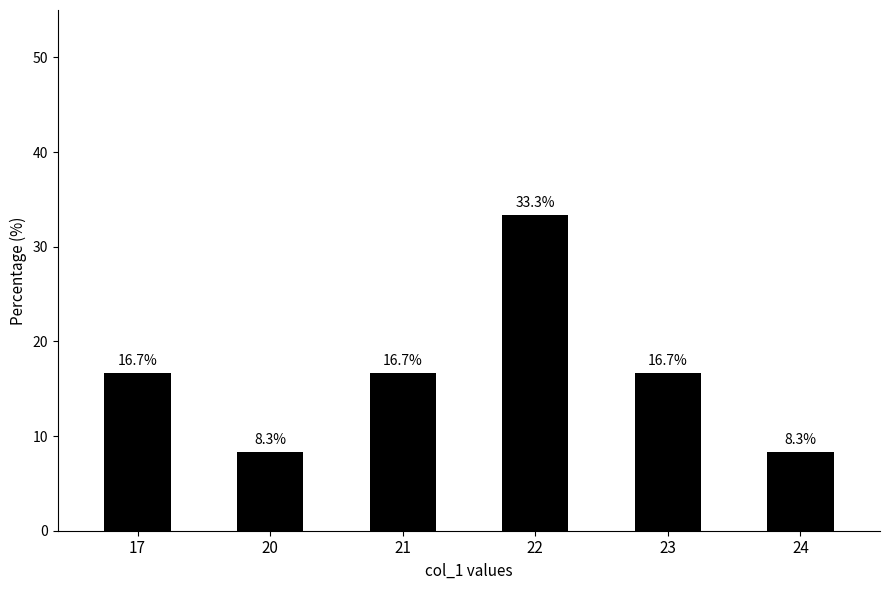

What is the sum of the values at 23 and 22?

50.0